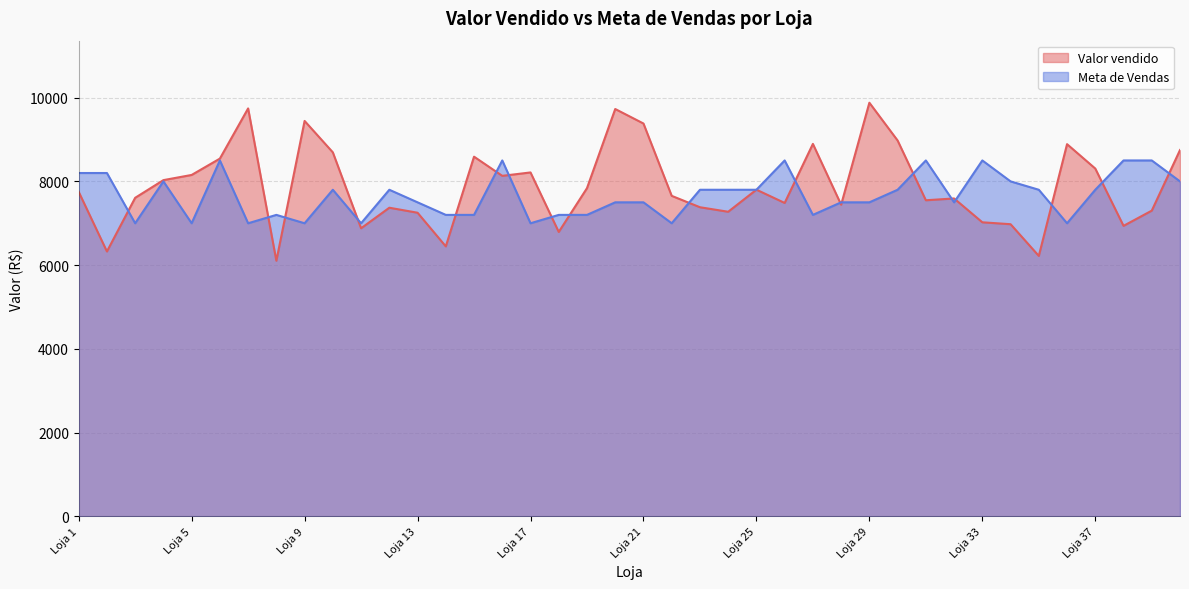

Which label corresponds to the smallest value in the chart?

Loja 8